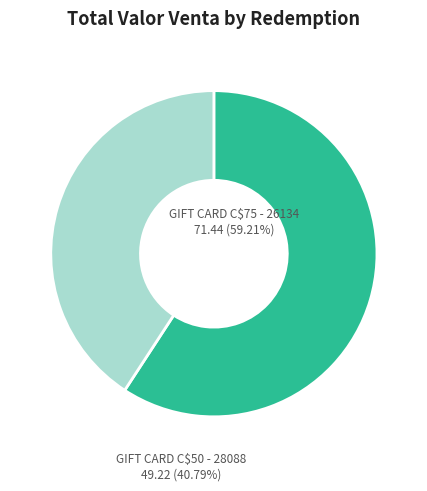

Does GIFT CARD C$50 - 28088 account for over 50% of the chart?

No